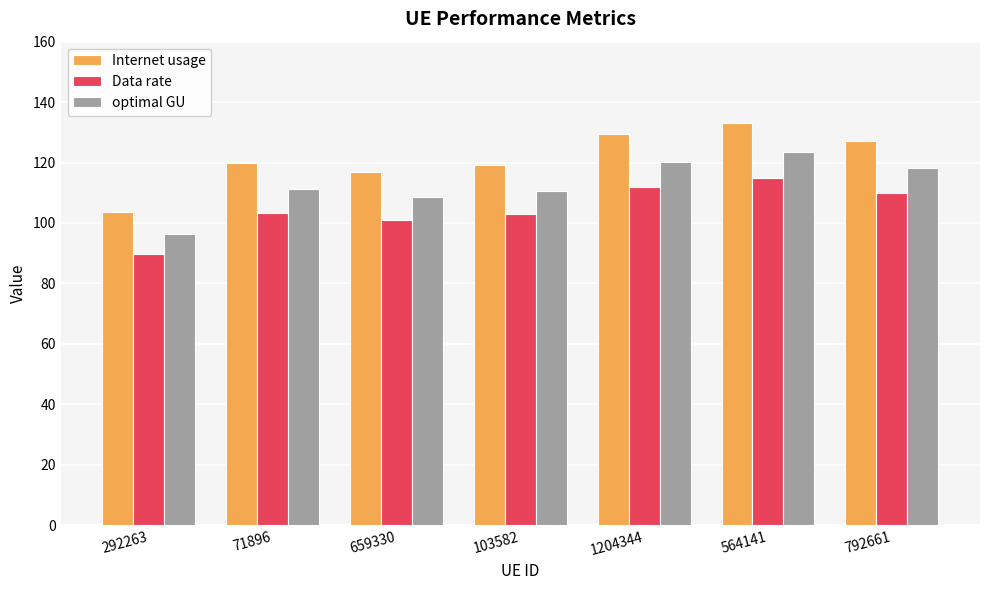

Does the chart contain any negative values?

No